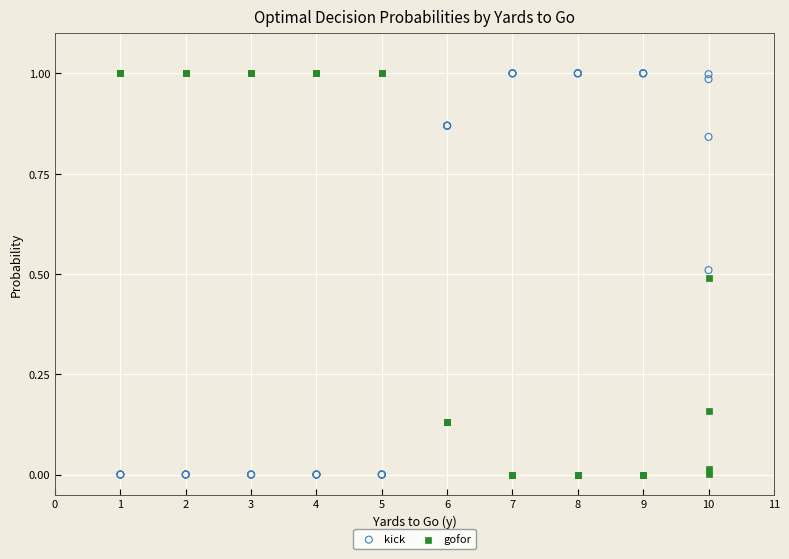

What is the X range (max minus min) for the scatter plot?

9.0